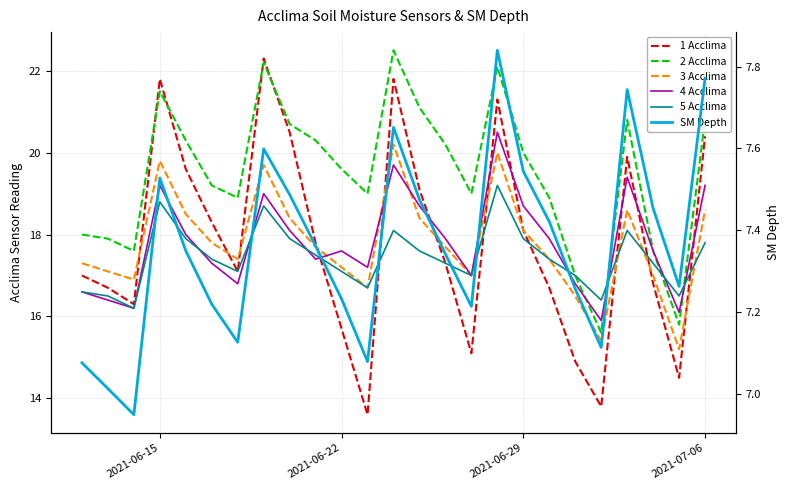

Which series has the largest total across all categories?

2 Acclima